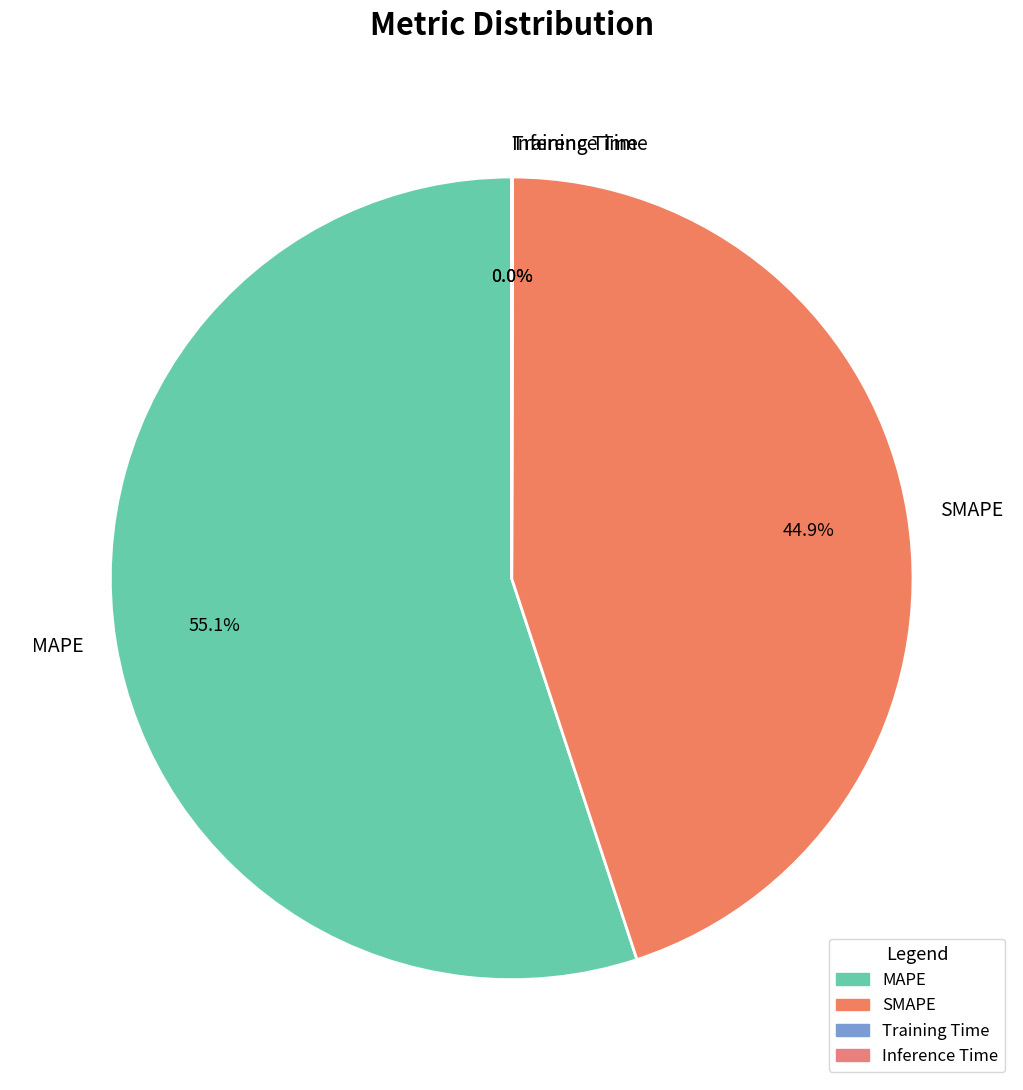

Which category has the biggest portion of the pie?

MAPE